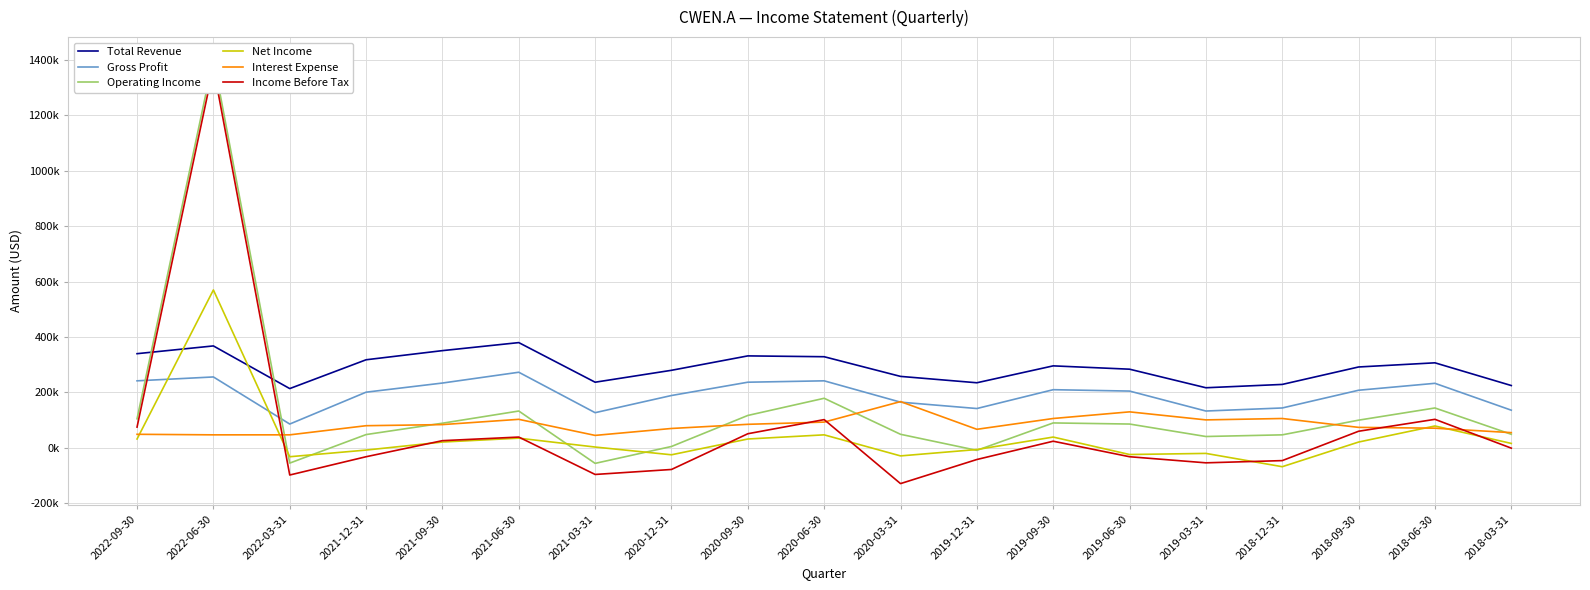

What is the difference between the Operating Income values at 2019-06-30 and 2022-09-30?

19000